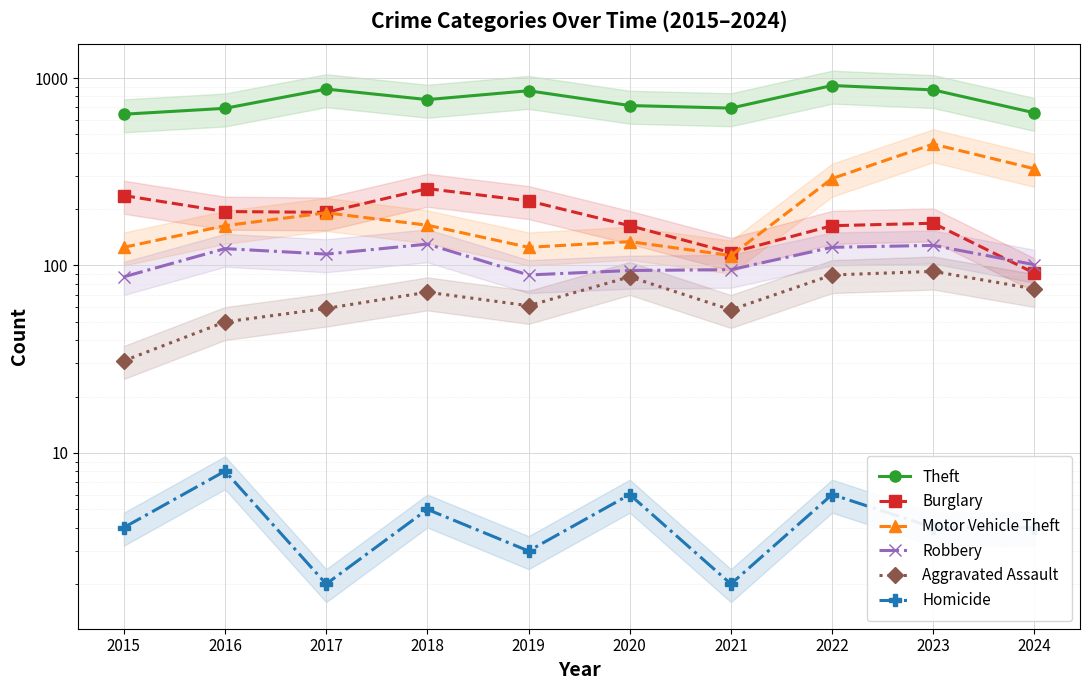

How many data points in Motor Vehicle Theft are less than 164?

5